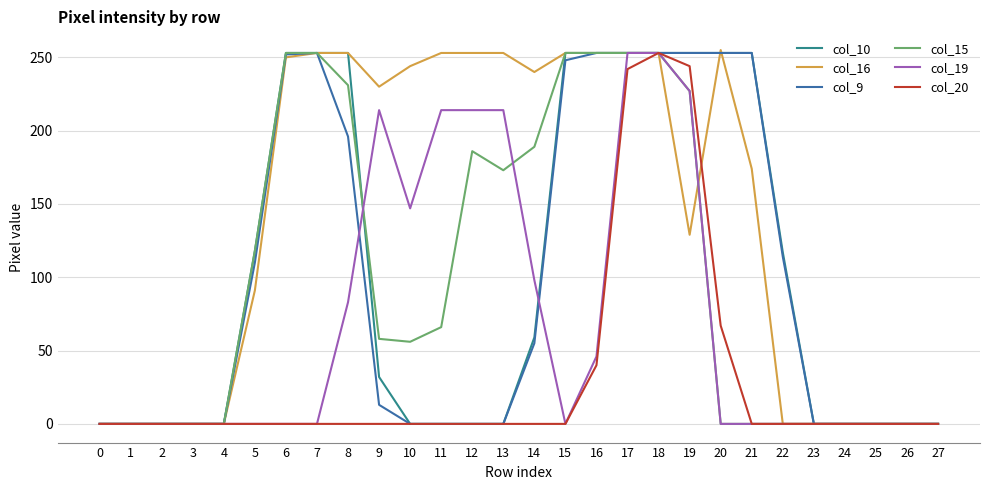

Is it true that col_16 equals 272 at 21?

False